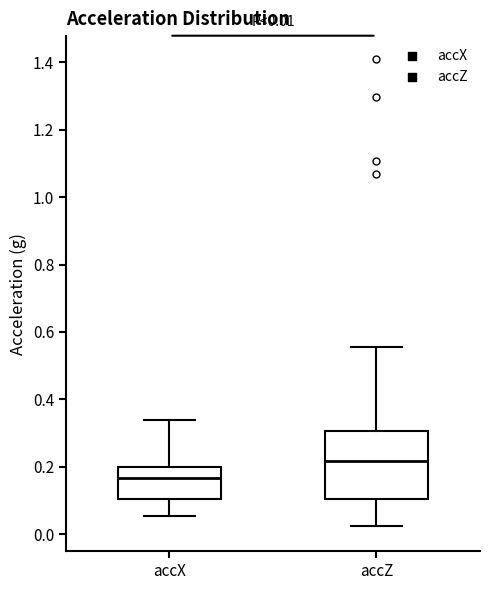

Which box's median line is the highest?

accZ